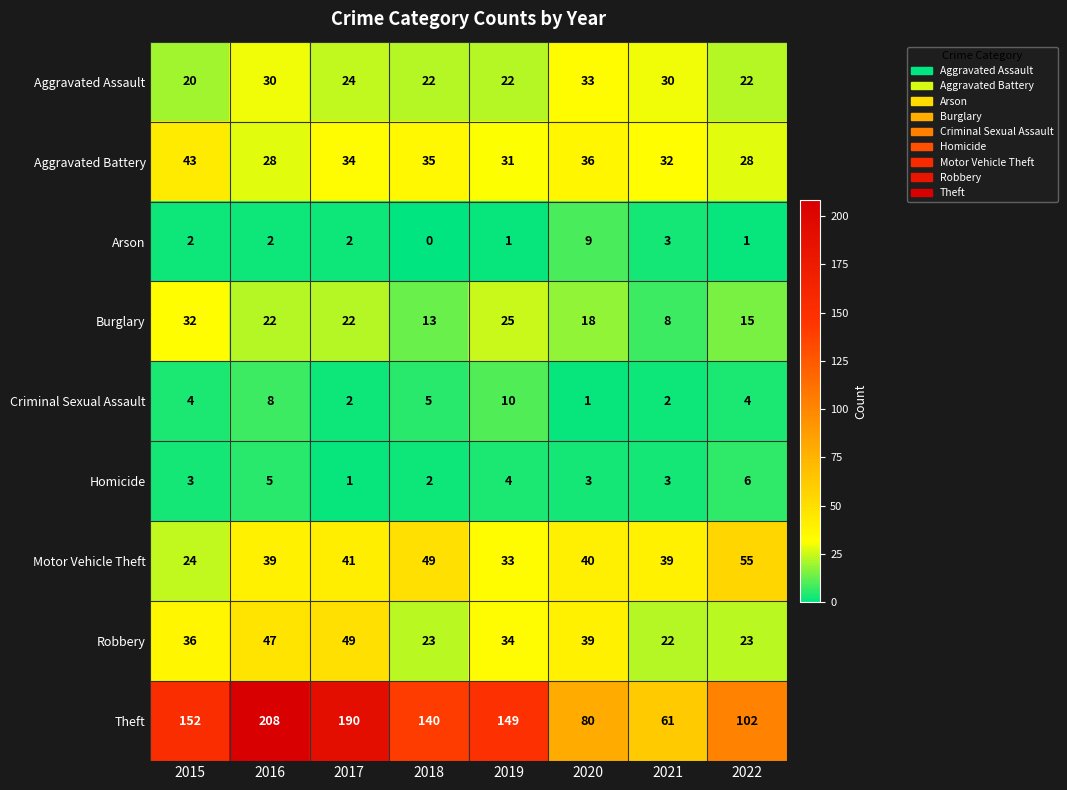

What is the difference between the Robbery values at 2019 and 2020?

5